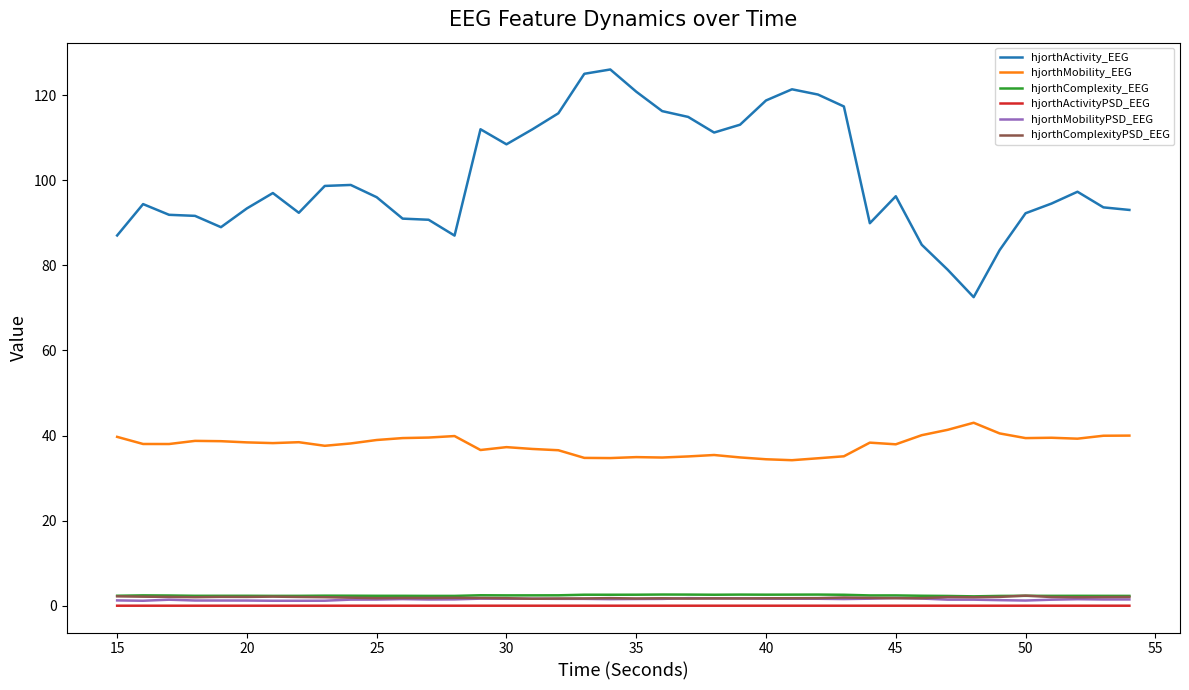

Which series has the widest spread of values?

hjorthActivity_EEG